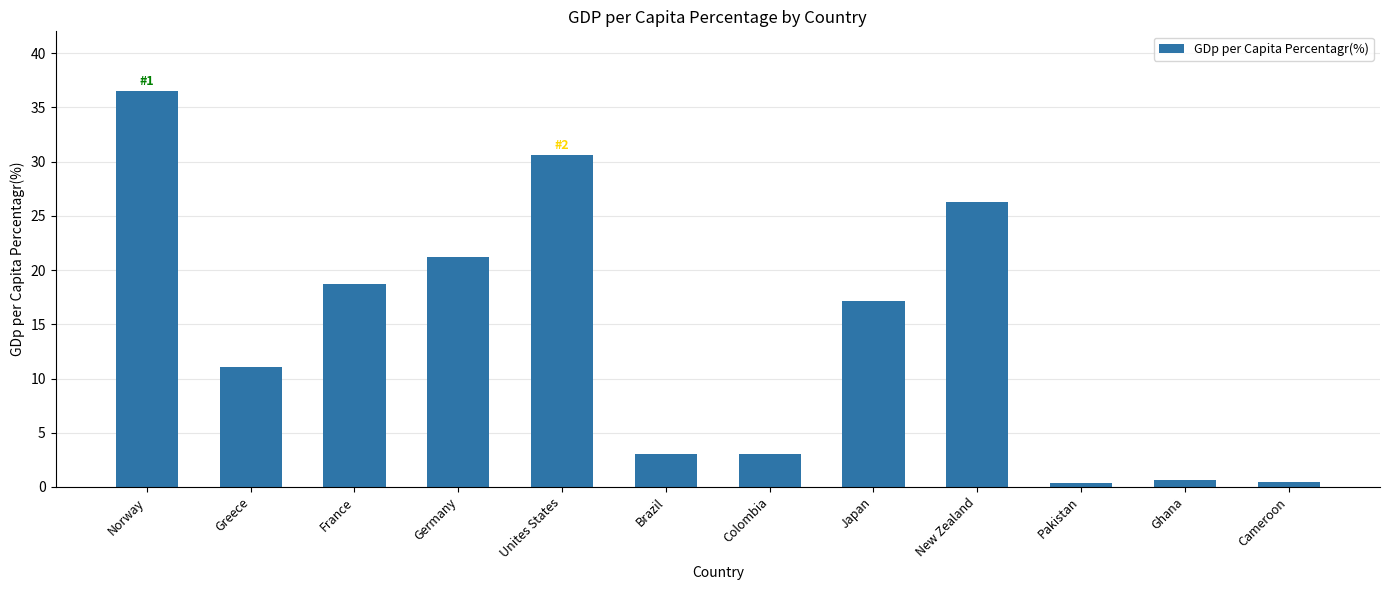

What position from the left is Japan?

8